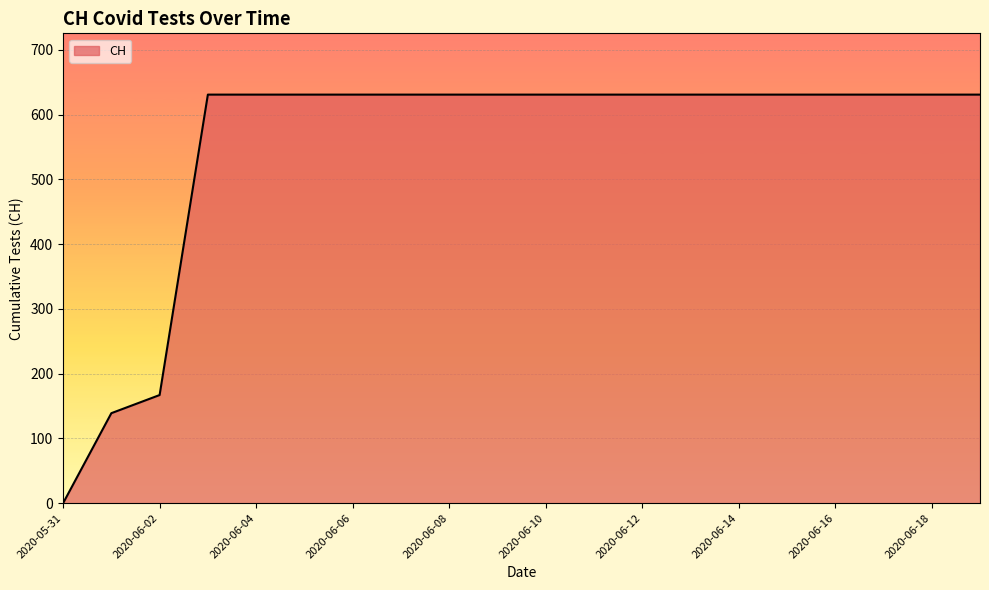

What is the greatest value displayed?

631